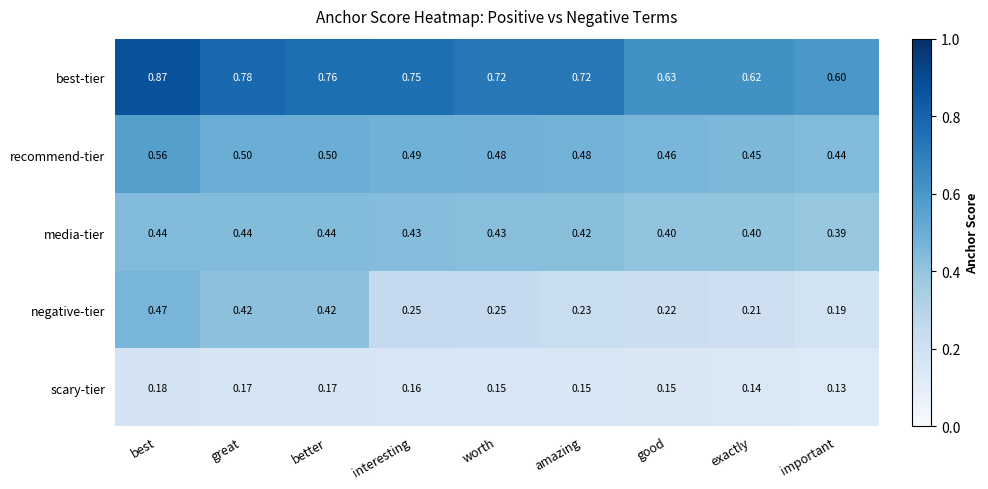

Between interesting and exactly, which series saw the biggest shift?

best-tier